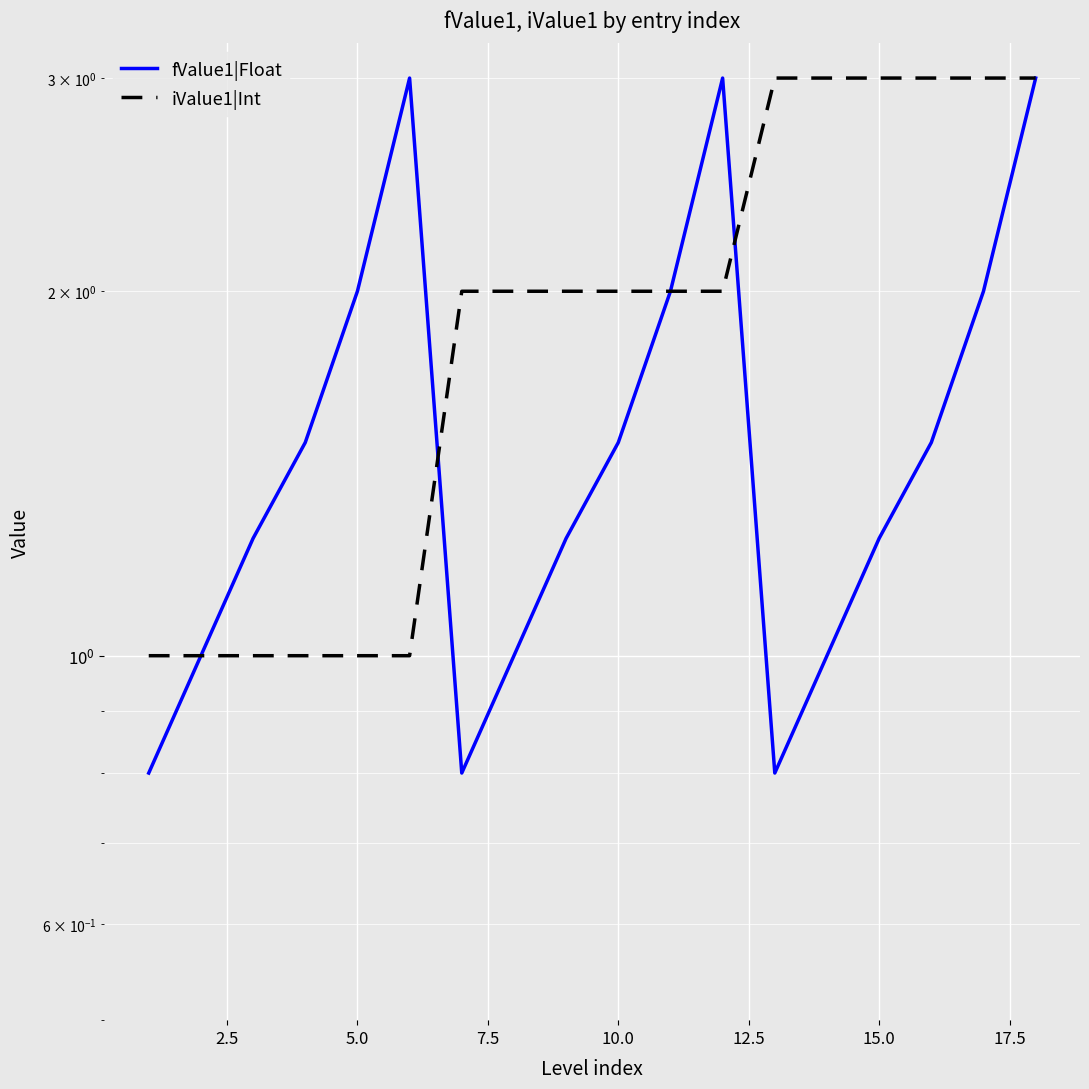

Is this an area chart (filled region under the line)?

No